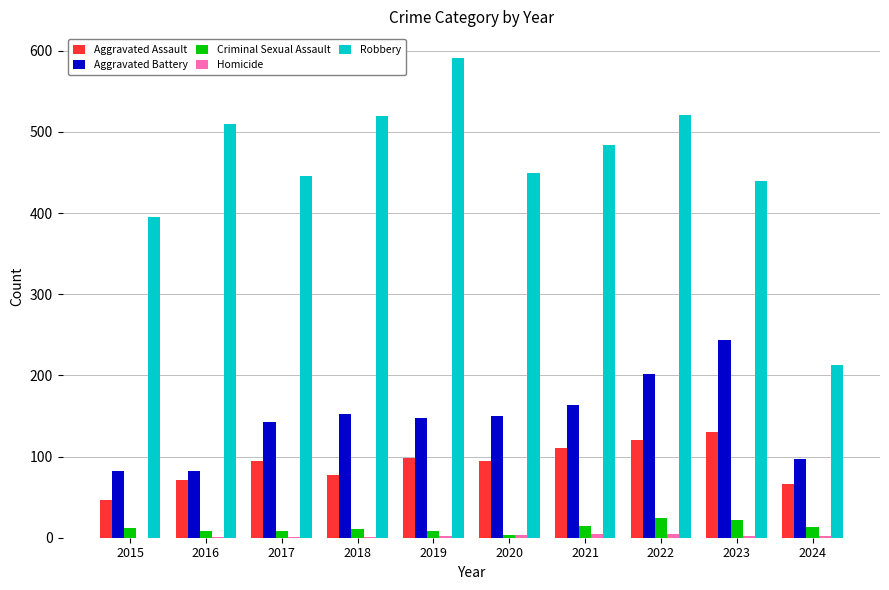

Between 2021 and 2024, which series saw the biggest shift?

Robbery